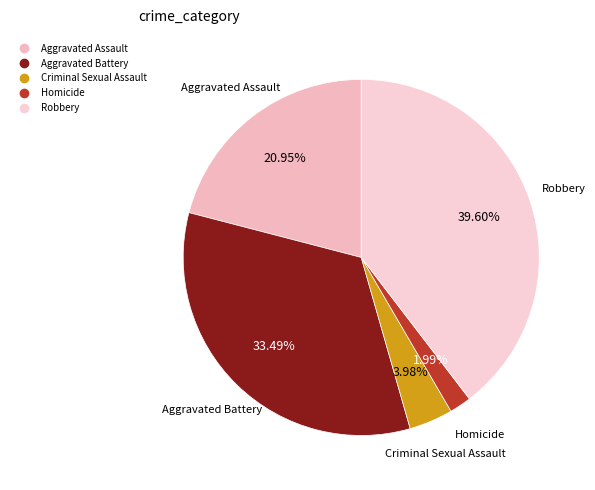

Does Robbery represent more than half of the total?

No